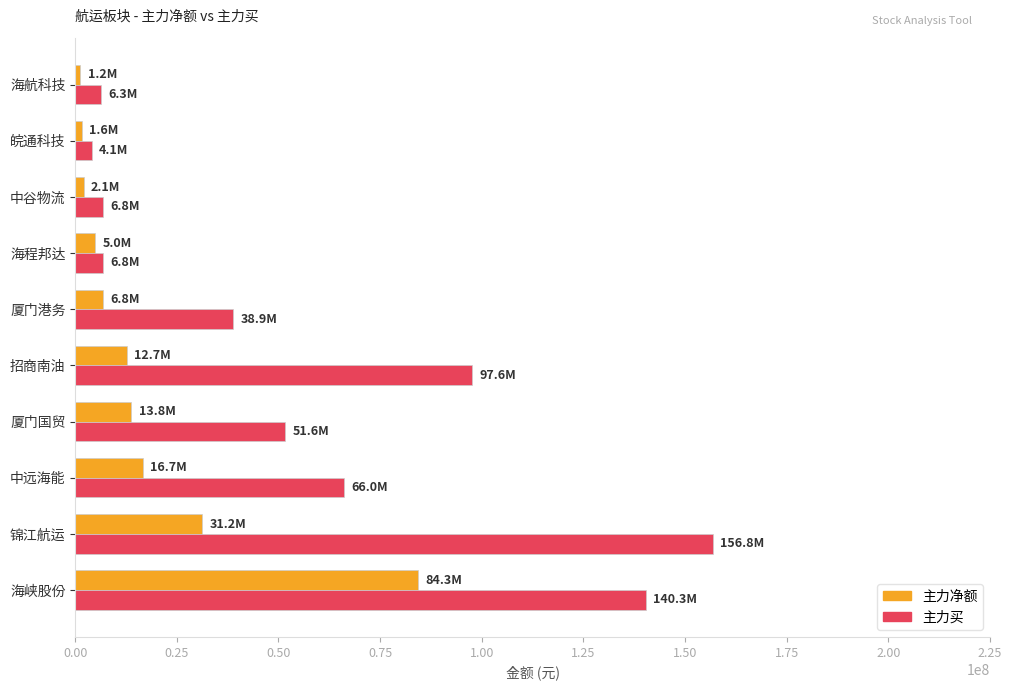

Rank the series by their average value, from highest to lowest.

主力买, 主力净额